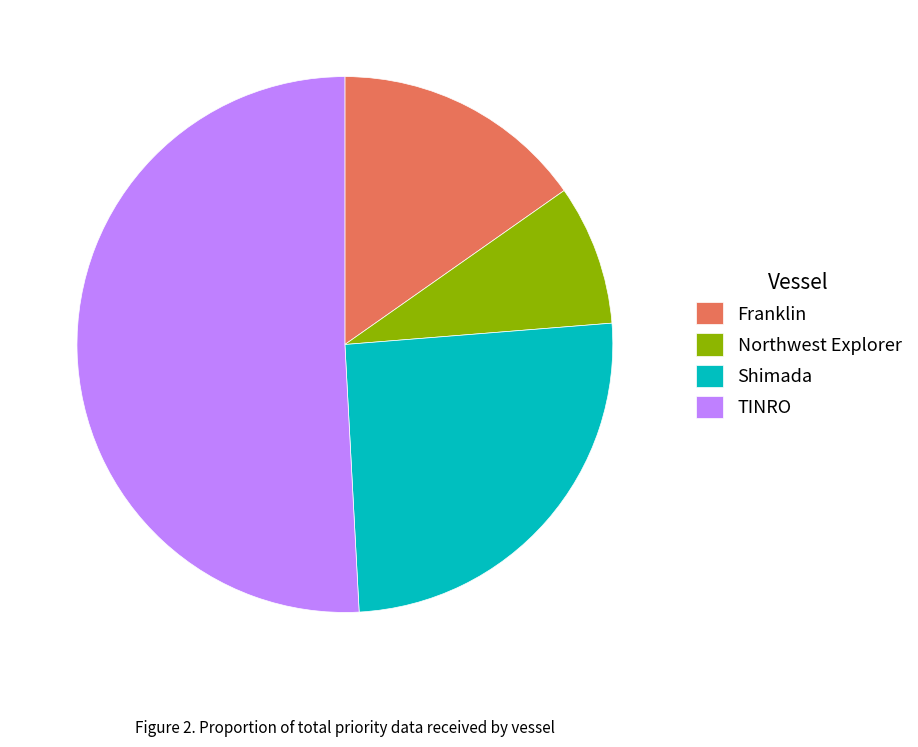

True or false: Franklin accounts for 5% of the total.

False